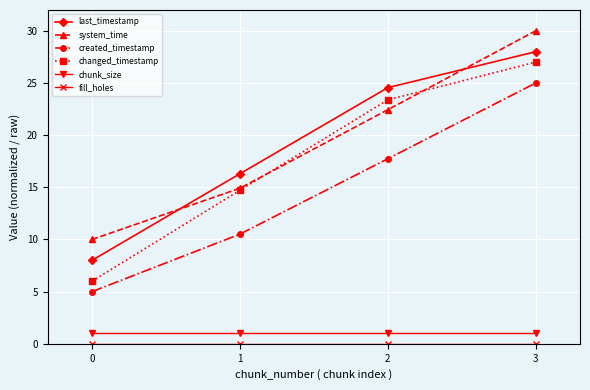

Is it true that created_timestamp equals 27.6 at 2?

False